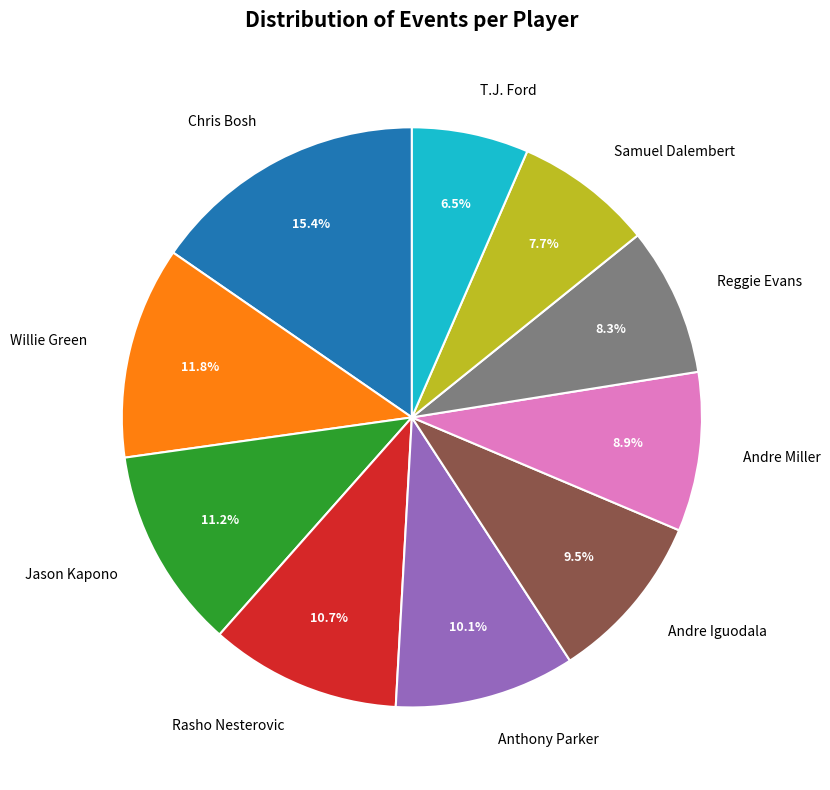

Does Willie Green represent more than half of the total?

No